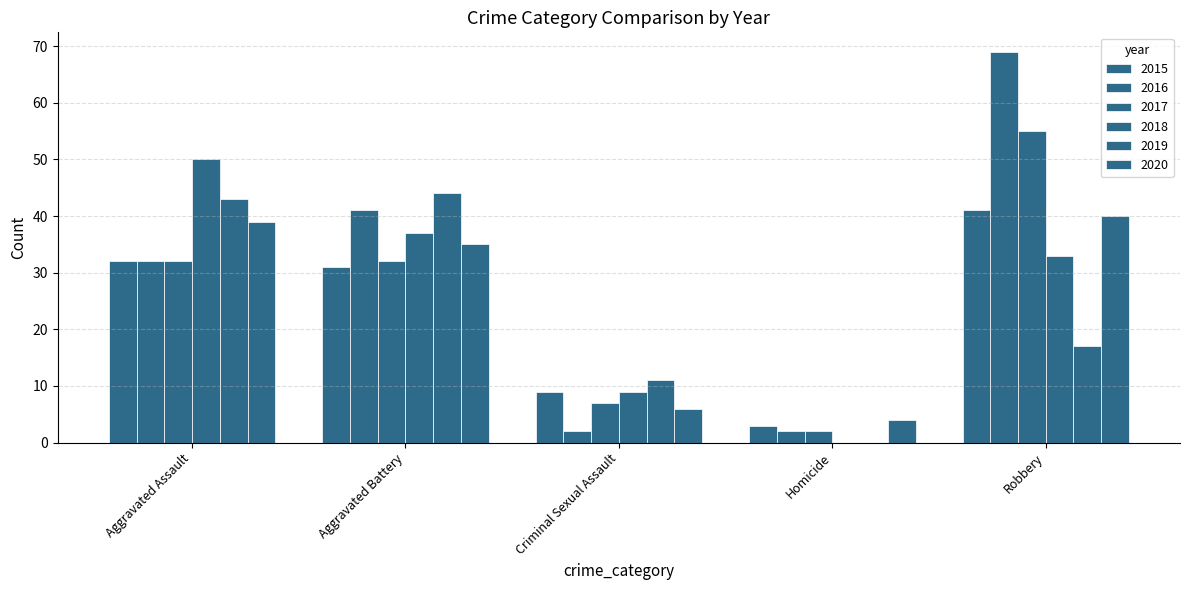

What is the total value across all series at Aggravated Assault?

228